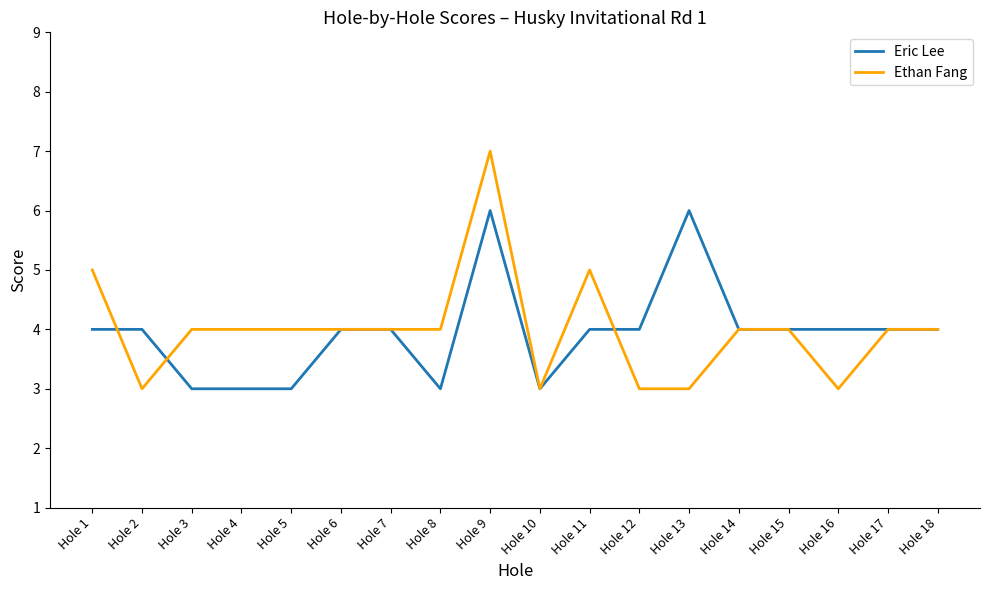

What is the minimum value shown in the chart?

3